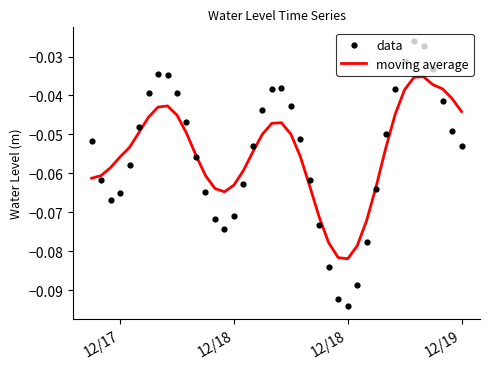

Which series reaches the minimum Y coordinate?

data